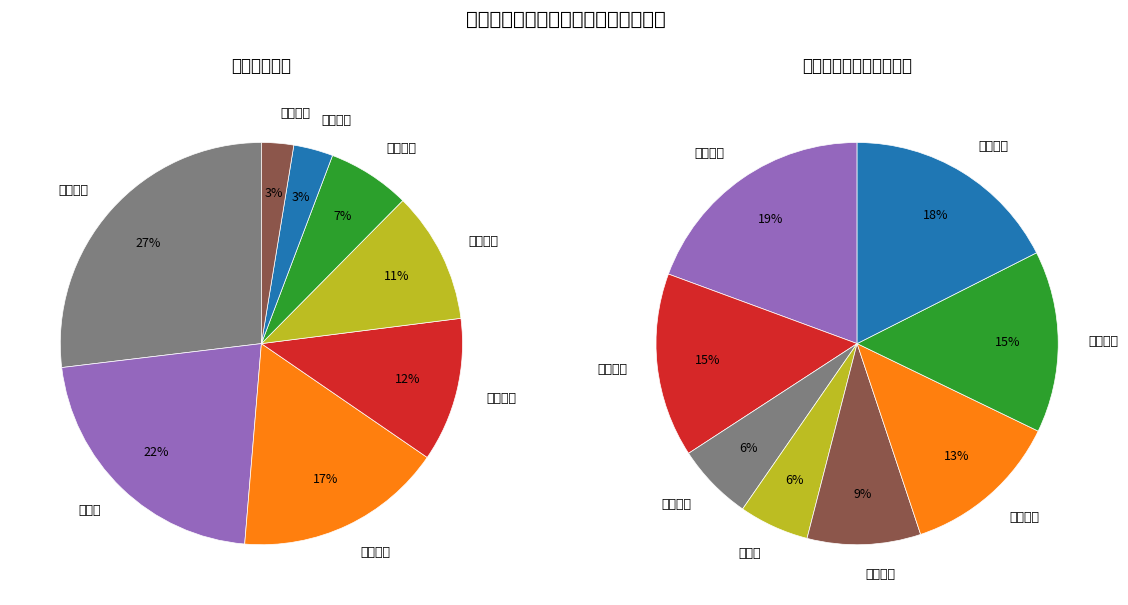

Which category has the smallest portion of the pie?

节能铁汉